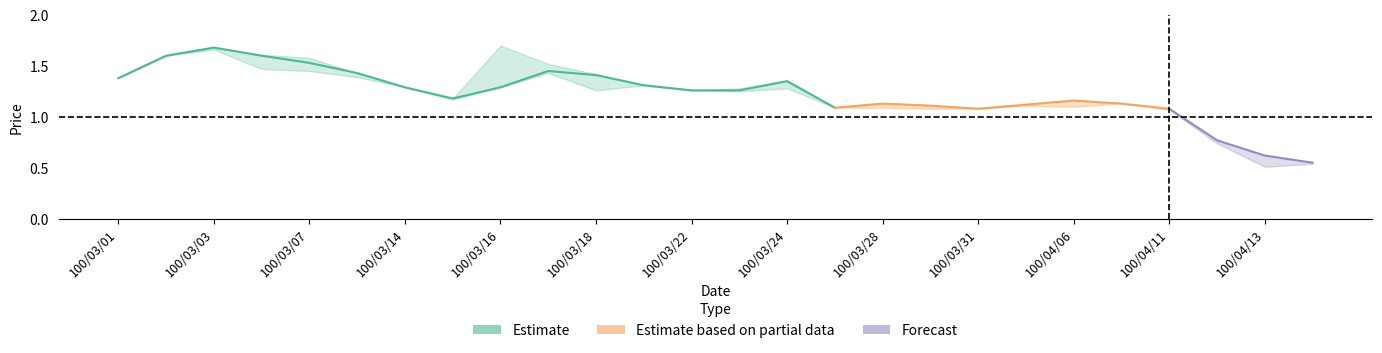

Reading left to right, what are all the values shown in this chart?

col_3: 100/03/01=1.4	100/03/02=1.6	100/03/03=1.7	100/03/04=1.6	100/03/07=1.5	100/03/08=1.4	100/03/14=1.3	100/03/15=1.2	100/03/16=1.3	100/03/17=1.4	100/03/18=1.4	100/03/21=1.3	100/03/22=1.3	100/03/23=1.3	100/03/24=1.4	100/03/25=1.1	100/03/28=1.1	100/03/29=1.1	100/03/31=1.1	100/04/01=1.1	100/04/06=1.2	100/04/07=1.1	100/04/11=1.1	100/04/12=0.8	100/04/13=0.6	100/04/15=0.6
col_5: 100/03/01=1.4	100/03/02=1.6	100/03/03=1.7	100/03/04=1.5	100/03/07=1.4	100/03/08=1.4	100/03/14=1.3	100/03/15=1.2	100/03/16=1.3	100/03/17=1.4	100/03/18=1.3	100/03/21=1.3	100/03/22=1.3	100/03/23=1.2	100/03/24=1.3	100/03/25=1.1	100/03/28=1.1	100/03/29=1.1	100/03/31=1.1	100/04/01=1.1	100/04/06=1.1	100/04/07=1.1	100/04/11=1.1	100/04/12=0.7	100/04/13=0.5	100/04/15=0.5
col_4: 100/03/01=1.4	100/03/02=1.6	100/03/03=1.7	100/03/04=1.6	100/03/07=1.6	100/03/08=1.4	100/03/14=1.3	100/03/15=1.2	100/03/16=1.7	100/03/17=1.5	100/03/18=1.4	100/03/21=1.3	100/03/22=1.3	100/03/23=1.3	100/03/24=1.4	100/03/25=1.1	100/03/28=1.1	100/03/29=1.1	100/03/31=1.1	100/04/01=1.1	100/04/06=1.2	100/04/07=1.1	100/04/11=1.1	100/04/12=0.8	100/04/13=0.6	100/04/15=0.6